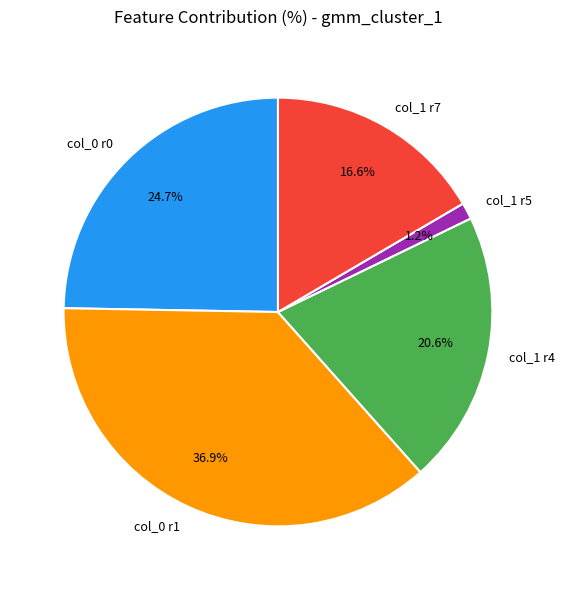

How many slices are in this pie chart?

5